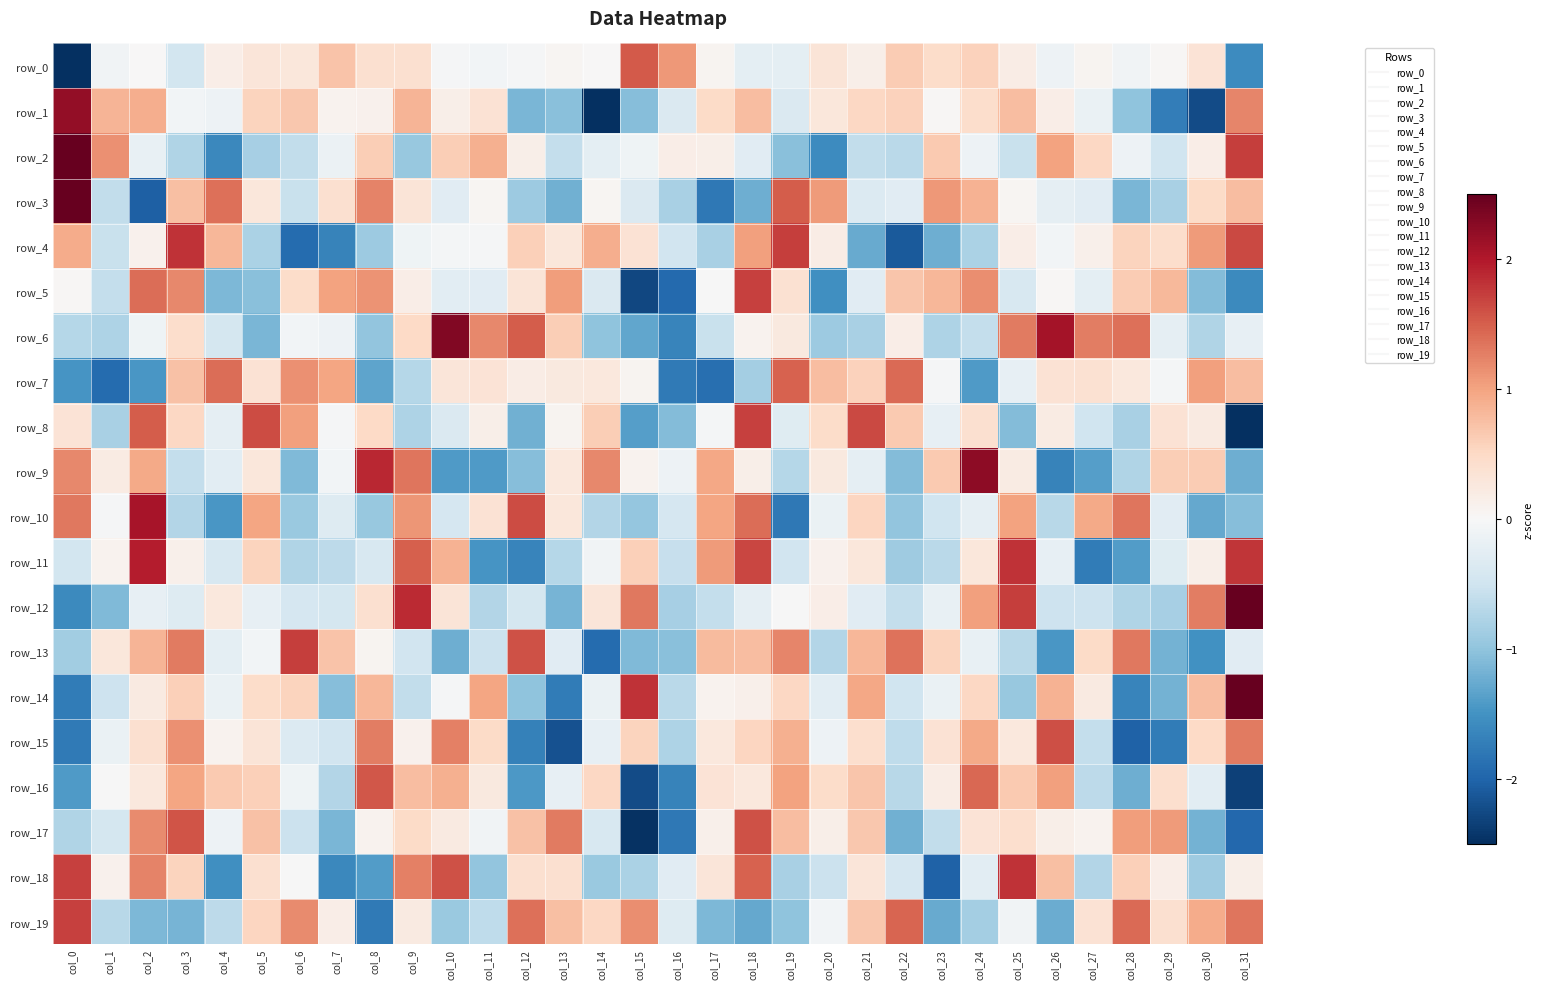

The value of row_15 at col_6 is -0.5. True or false?

False